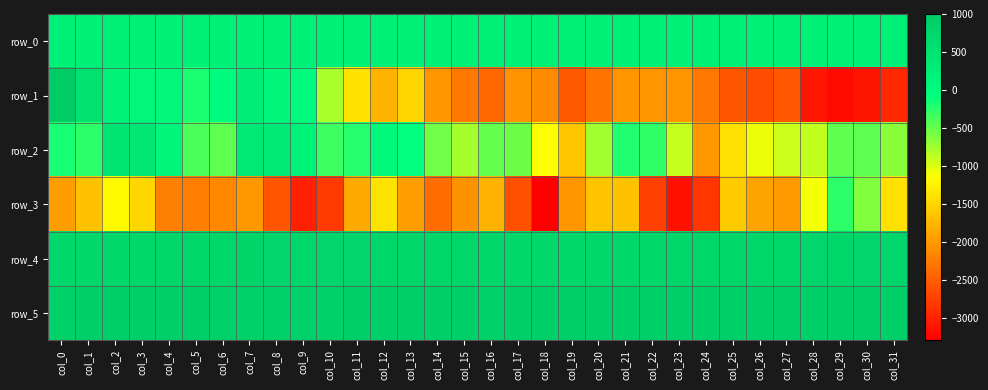

True or false: row_4 has a value of 481.1 at col_19.

False